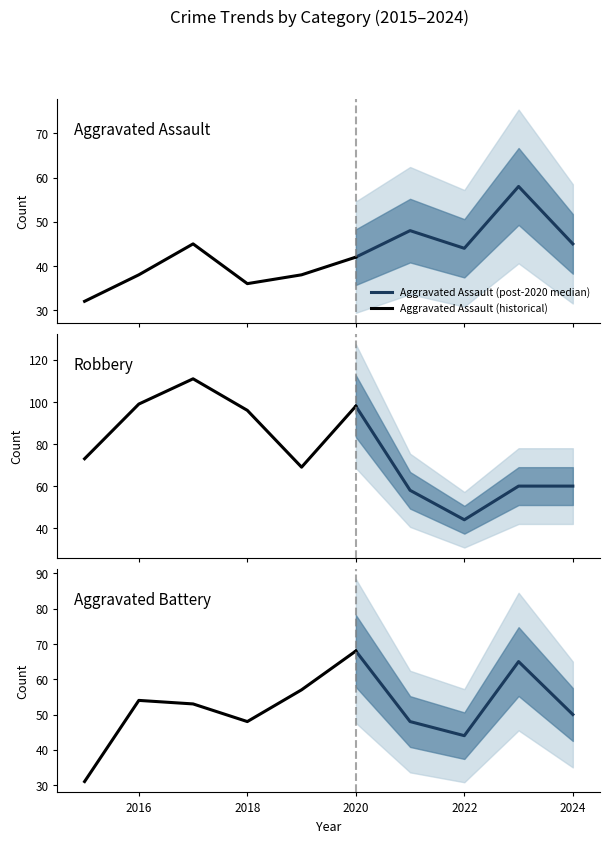

Between 0 and 9, which is larger?

9